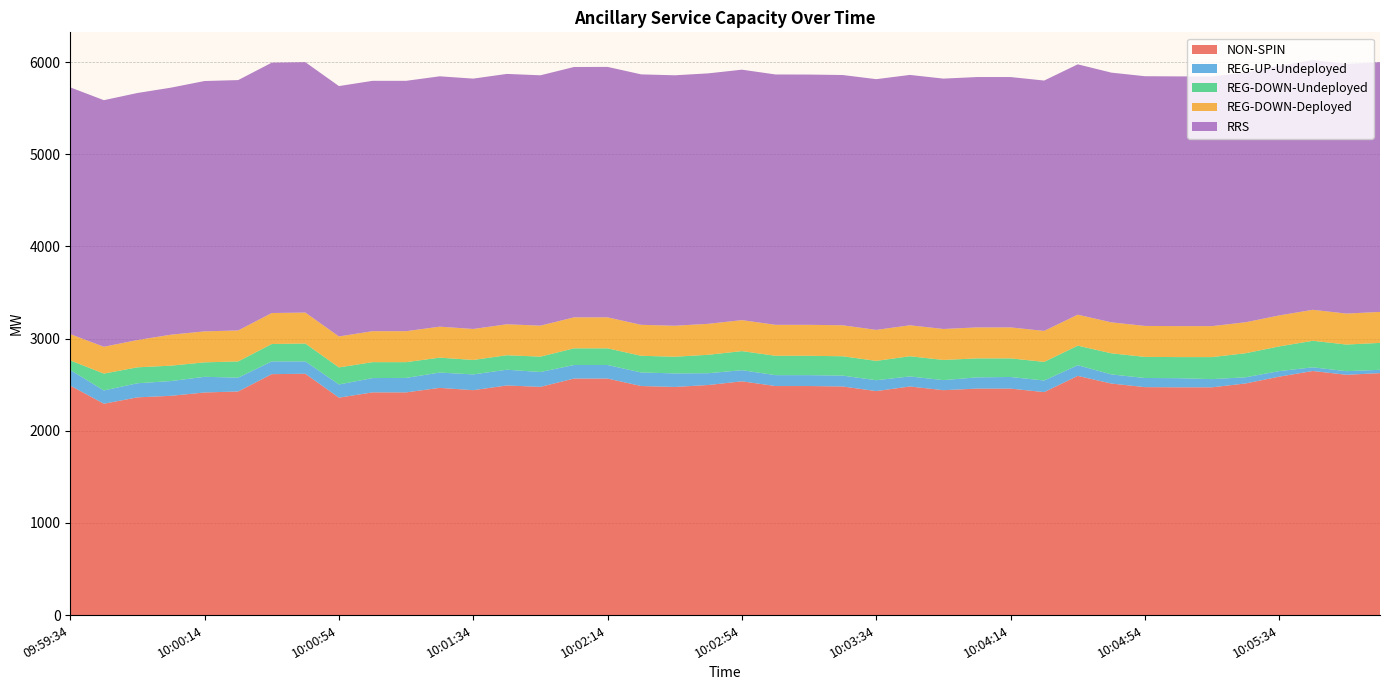

Reading left to right, what are all the values shown in this chart?

NON-SPIN: 09:59:34=2490	09:59:46=2293	09:59:54=2362	10:00:06=2379	10:00:14=2415	10:00:26=2426	10:00:34=2614	10:00:46=2618	10:00:54=2359	10:01:06=2416	10:01:14=2416	10:01:26=2465	10:01:34=2440	10:01:46=2491	10:01:54=2476	10:02:06=2566	10:02:14=2566	10:02:26=2485	10:02:34=2475	10:02:46=2496	10:02:54=2536	10:03:06=2485	10:03:14=2485	10:03:26=2480	10:03:34=2430	10:03:46=2480	10:03:54=2440	10:04:06=2457	10:04:14=2457	10:04:26=2419	10:04:34=2595	10:04:46=2512	10:04:54=2473	10:05:06=2471	10:05:14=2471	10:05:26=2513	10:05:34=2587	10:05:46=2648	10:05:54=2607	10:06:06=2625
REG-UP-Undeployed: 09:59:34=169	09:59:46=144	09:59:54=153	10:00:06=160	10:00:14=170	10:00:26=150	10:00:34=138	10:00:46=134	10:00:54=143	10:01:06=155	10:01:14=157	10:01:26=166	10:01:34=171	10:01:46=171	10:01:54=161	10:02:06=147	10:02:14=147	10:02:26=147	10:02:34=147	10:02:46=128	10:02:54=121	10:03:06=118	10:03:14=118	10:03:26=118	10:03:34=118	10:03:46=109	10:03:54=109	10:04:06=122	10:04:14=126	10:04:26=126	10:04:34=116	10:04:46=99	10:04:54=99	10:05:06=99	10:05:14=89	10:05:26=67	10:05:34=60	10:05:46=40	10:05:54=39	10:06:06=36
REG-DOWN-Undeployed: 09:59:34=104	09:59:46=183	09:59:54=173	10:00:06=167	10:00:14=157	10:00:26=176	10:00:34=189	10:00:46=194	10:00:54=185	10:01:06=173	10:01:14=171	10:01:26=162	10:01:34=157	10:01:46=157	10:01:54=167	10:02:06=181	10:02:14=181	10:02:26=181	10:02:34=181	10:02:46=200	10:02:54=207	10:03:06=210	10:03:14=210	10:03:26=210	10:03:34=210	10:03:46=219	10:03:54=219	10:04:06=206	10:04:14=202	10:04:26=202	10:04:34=212	10:04:46=229	10:04:54=229	10:05:06=229	10:05:14=239	10:05:26=261	10:05:34=268	10:05:46=288	10:05:54=289	10:06:06=292
REG-DOWN-Deployed: 09:59:34=285	09:59:46=291	09:59:54=296	10:00:06=336	10:00:14=336	10:00:26=336	10:00:34=336	10:00:46=336	10:00:54=336	10:01:06=336	10:01:14=336	10:01:26=336	10:01:34=336	10:01:46=336	10:01:54=336	10:02:06=336	10:02:14=336	10:02:26=336	10:02:34=336	10:02:46=336	10:02:54=336	10:03:06=336	10:03:14=336	10:03:26=336	10:03:34=336	10:03:46=336	10:03:54=336	10:04:06=336	10:04:14=336	10:04:26=336	10:04:34=336	10:04:46=336	10:04:54=336	10:05:06=336	10:05:14=336	10:05:26=336	10:05:34=336	10:05:46=336	10:05:54=336	10:06:06=336
RRS: 09:59:34=2677	09:59:46=2675	09:59:54=2680	10:00:06=2680	10:00:14=2716	10:00:26=2716	10:00:34=2716	10:00:46=2716	10:00:54=2716	10:01:06=2716	10:01:14=2716	10:01:26=2716	10:01:34=2716	10:01:46=2716	10:01:54=2716	10:02:06=2716	10:02:14=2717	10:02:26=2717	10:02:34=2717	10:02:46=2717	10:02:54=2717	10:03:06=2716	10:03:14=2715	10:03:26=2715	10:03:34=2720	10:03:46=2716	10:03:54=2716	10:04:06=2716	10:04:14=2716	10:04:26=2716	10:04:34=2716	10:04:46=2709	10:04:54=2709	10:05:06=2709	10:05:14=2709	10:05:26=2709	10:05:34=2709	10:05:46=2709	10:05:54=2709	10:06:06=2709